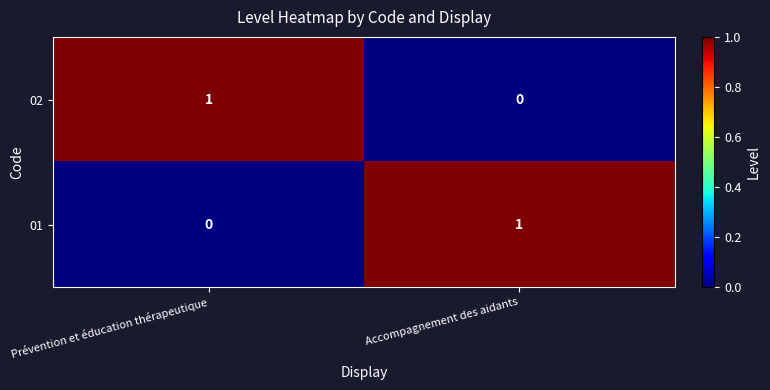

Reading right to left, what are all the values shown in this chart?

02: 0	1
01: 1	0